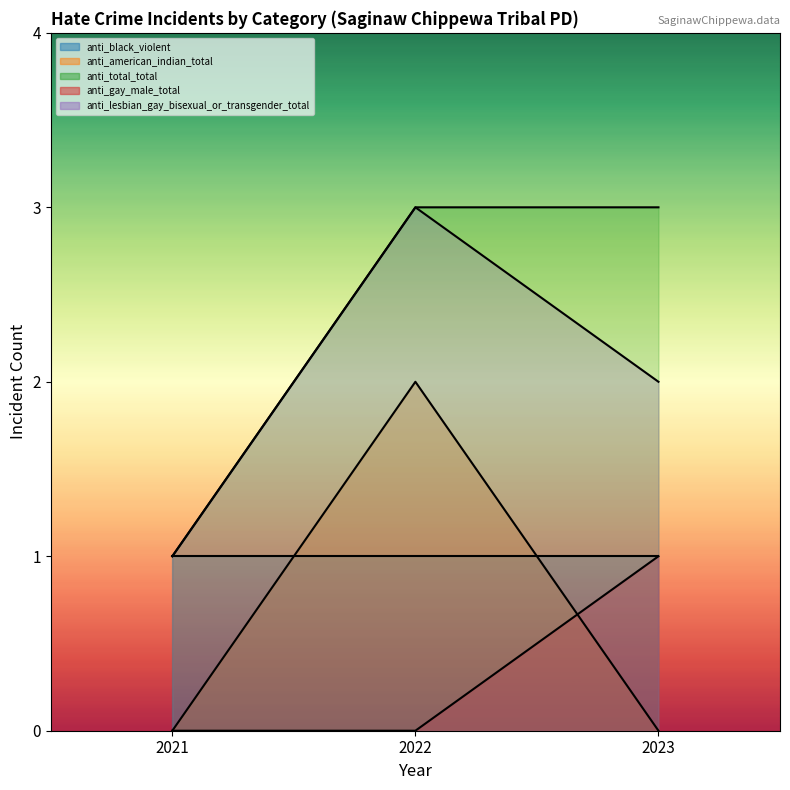

Reading left to right, transcribe all the data shown in this chart.

anti_american_indian_total: 0	2	0
anti_total_total: 1	3	3
anti_gay_male_total: 0	0	1
anti_lesbian_gay_bisexual_or_transgender_total: 1	3	2